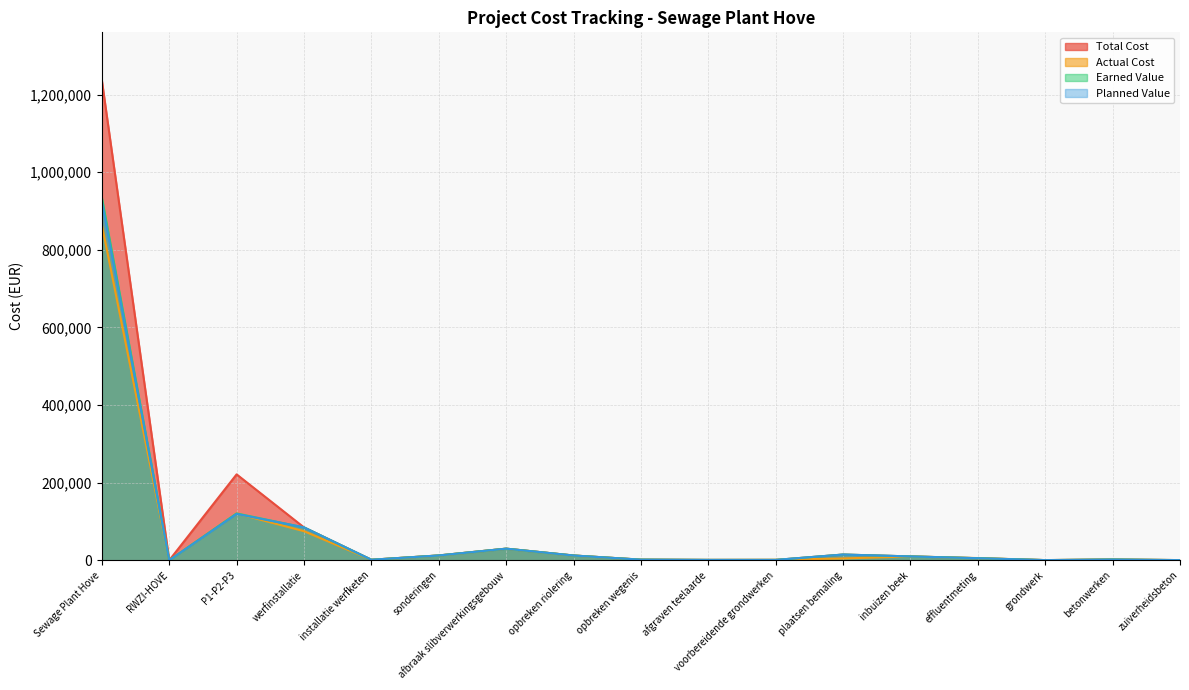

Does the chart display data point markers on the line(s)?

No